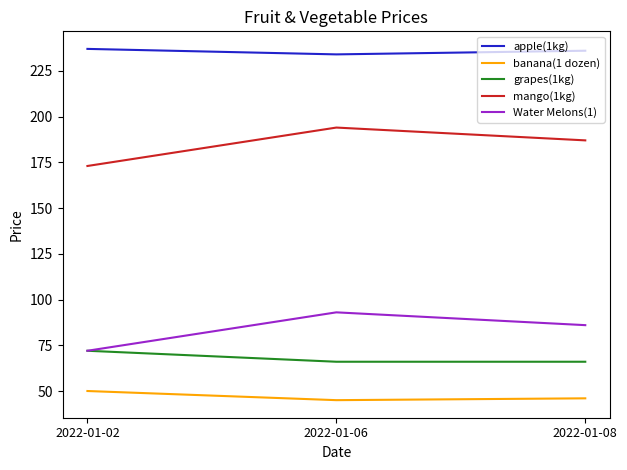

True or false: banana(1 dozen) has a value of 13 at 2022-01-08.

False